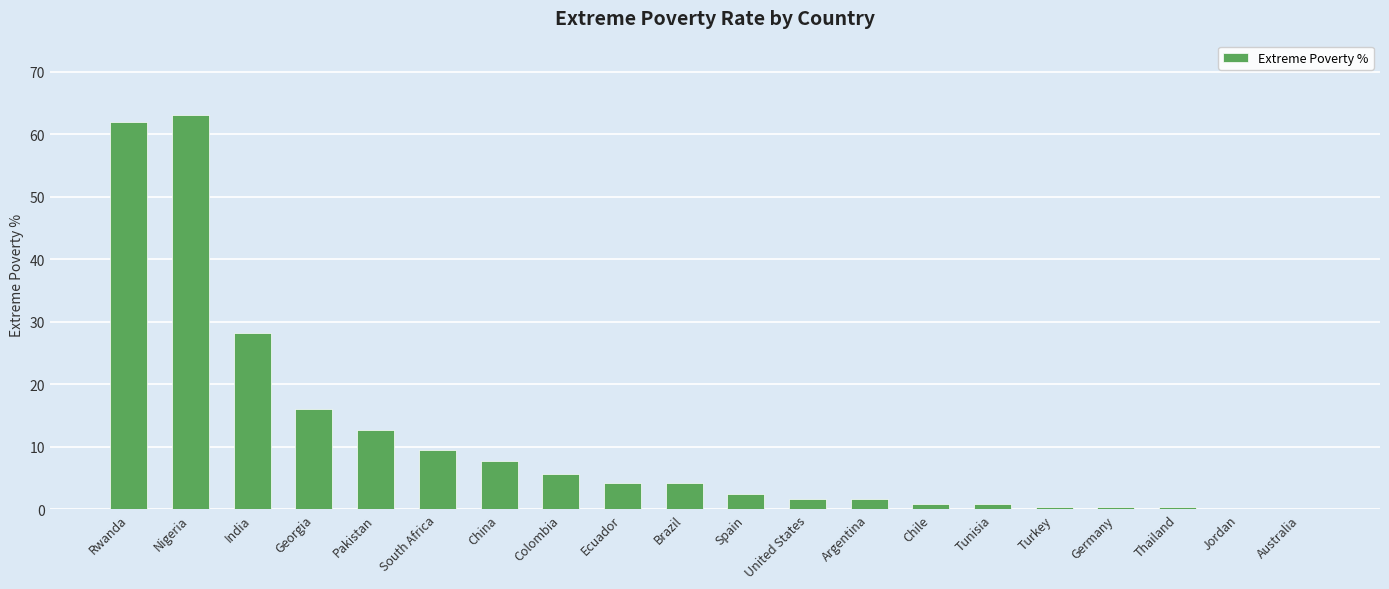

Read the value at United States.

1.7